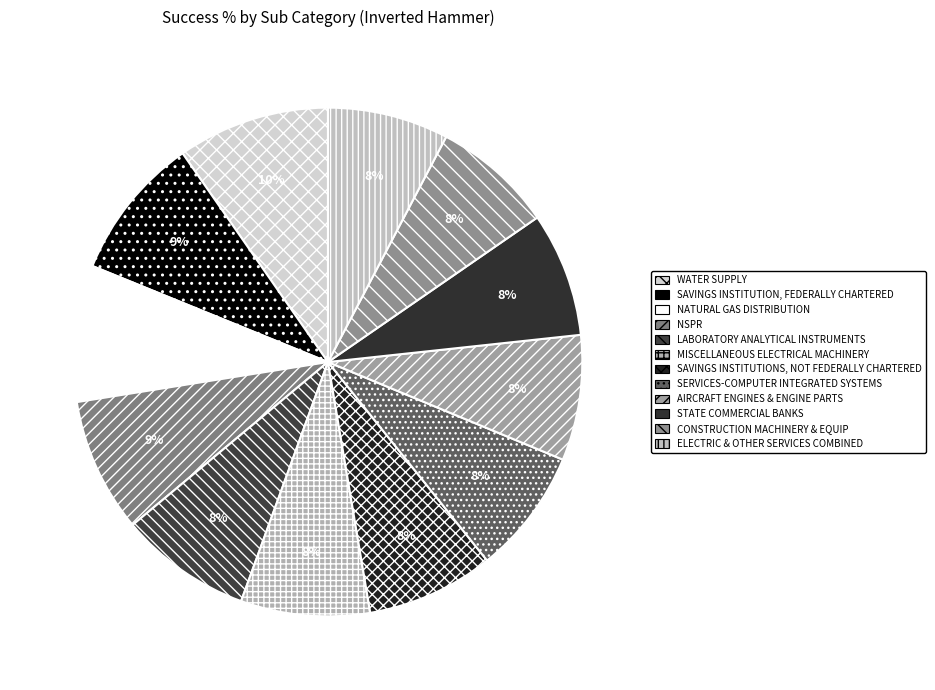

To the nearest percent, what is the difference between the largest and smallest slice percentages?

2%